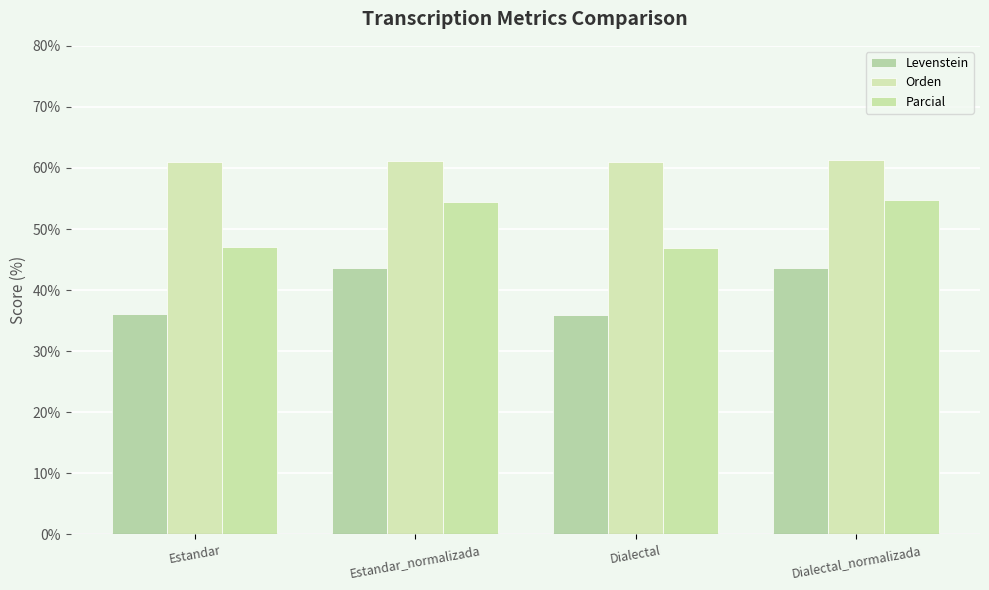

What is the difference between the maximum and minimum values in the Parcial series?

7.9